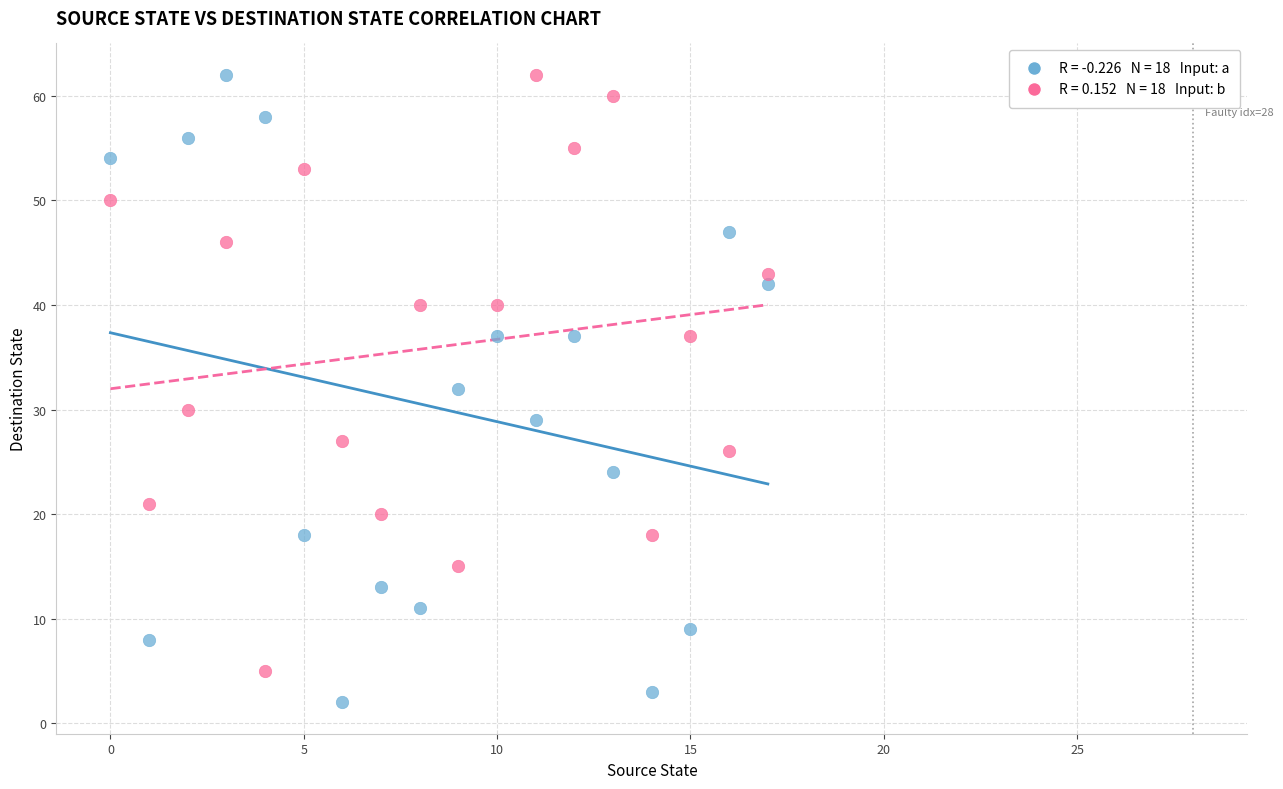

Across all data points, what is the range of Y values (max minus min)?

60